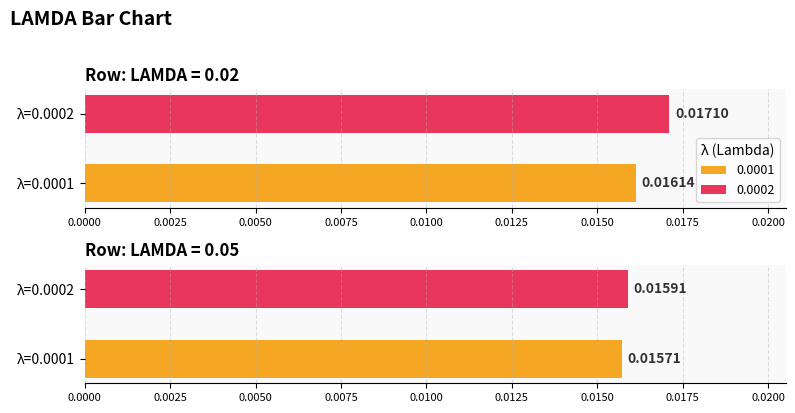

Which has a higher value, 0.05 or 0.02?

0.02